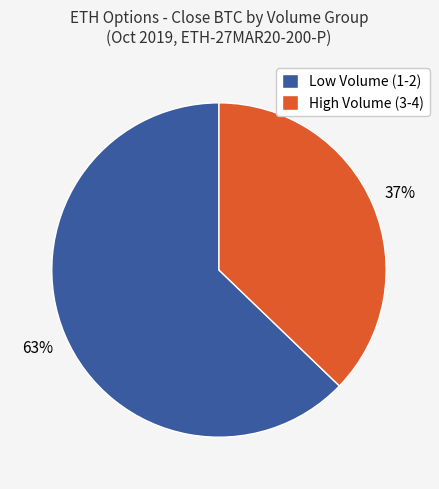

How many segments does this pie chart have?

2